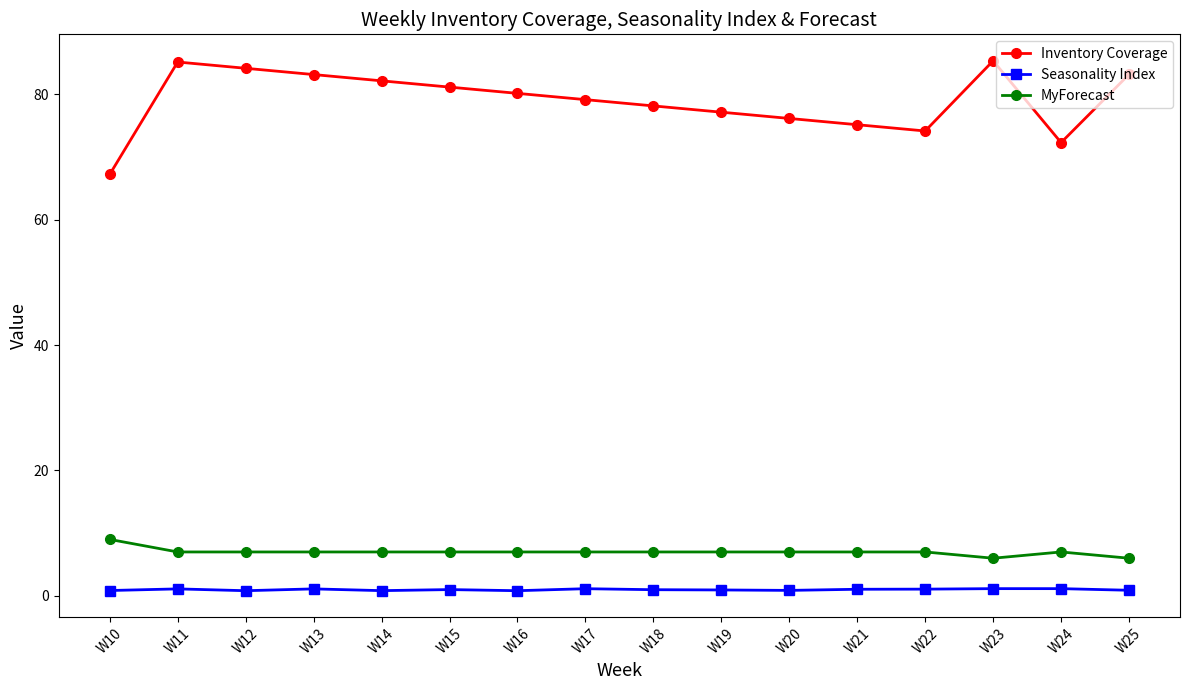

Is the value of MyForecast at W15 greater than the value of Seasonality Index at W12?

Yes